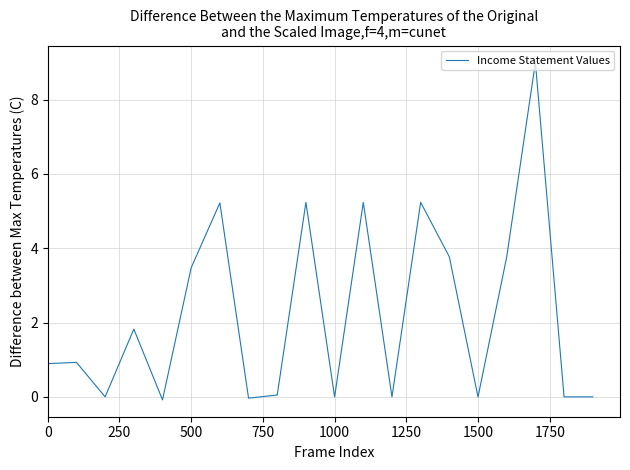

What is the smallest value displayed?

-0.1